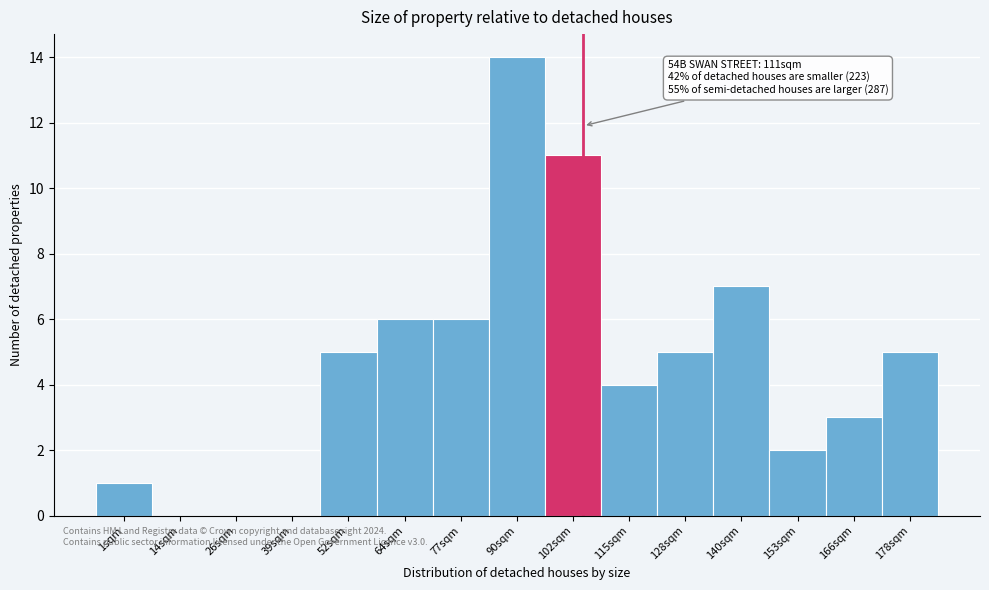

Reading left to right, list all the values displayed in this chart.

1sqm=1	14sqm=0	26sqm=0	39sqm=0	52sqm=5	64sqm=6	77sqm=6	90sqm=14	102sqm=11	115sqm=4	128sqm=5	140sqm=7	153sqm=2	166sqm=3	178sqm=5